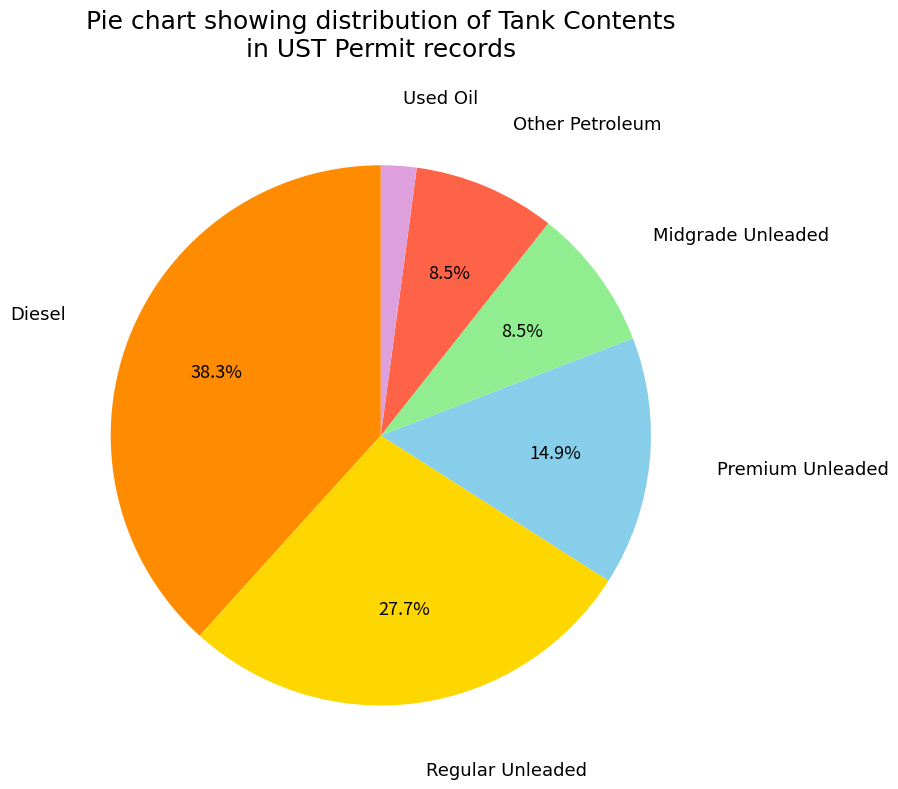

Approximately how many times larger is the value at Diesel compared to Regular Unleaded?

1.4